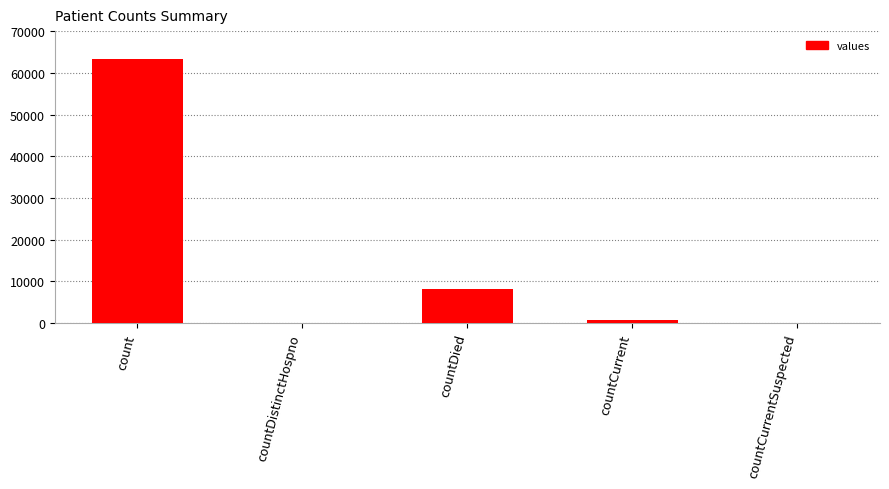

The value at countCurrentSuspected is 0. True or false?

True